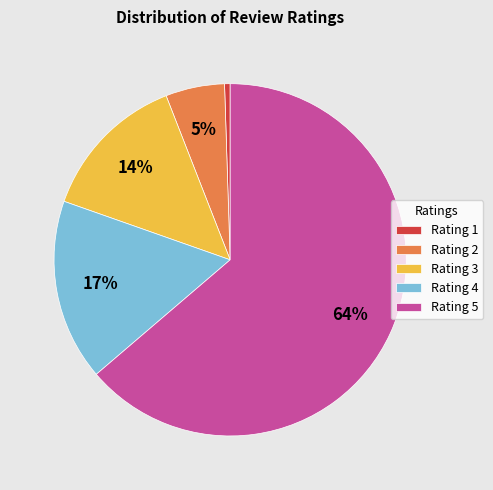

Count the number of slices in the pie.

5